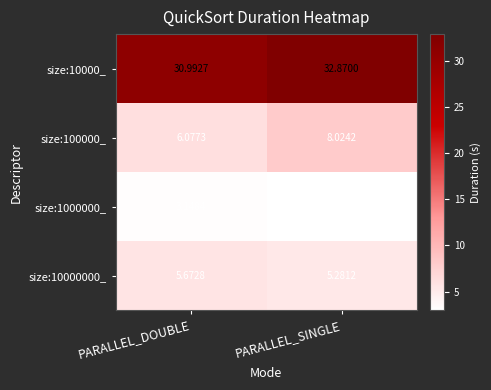

What is the spread (max minus min) of values at PARALLEL_DOUBLE?

27.8